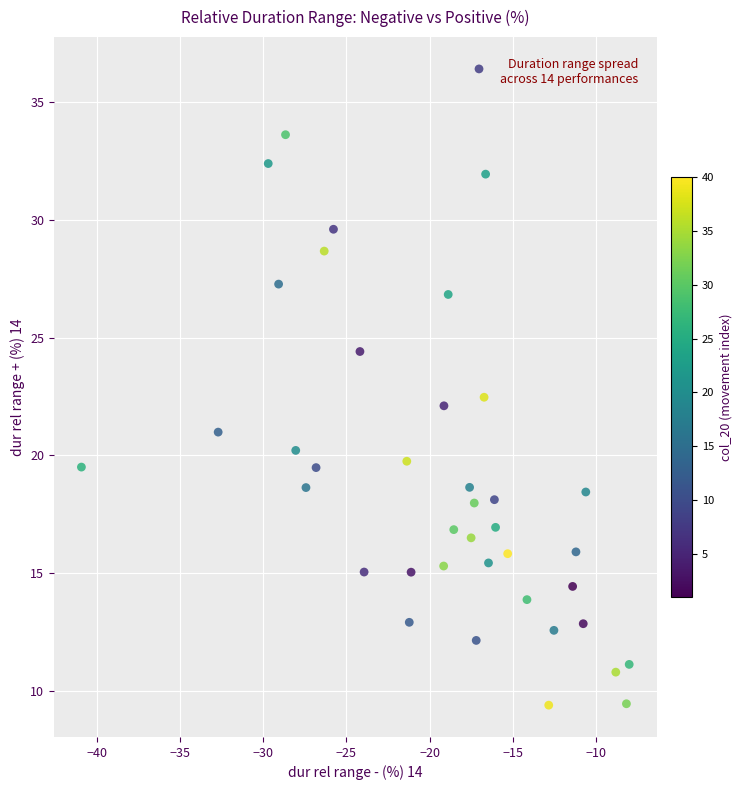

What is the range of Y values (max minus min)?

27.0